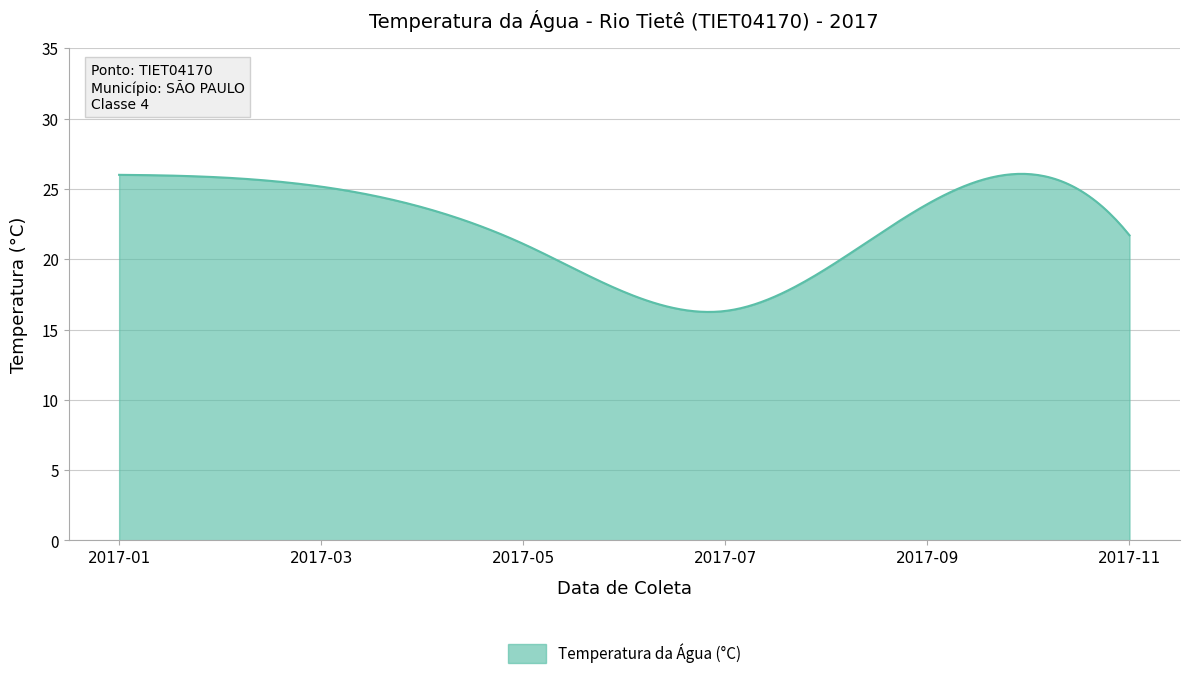

What is the maximum value shown in the chart?

26.1